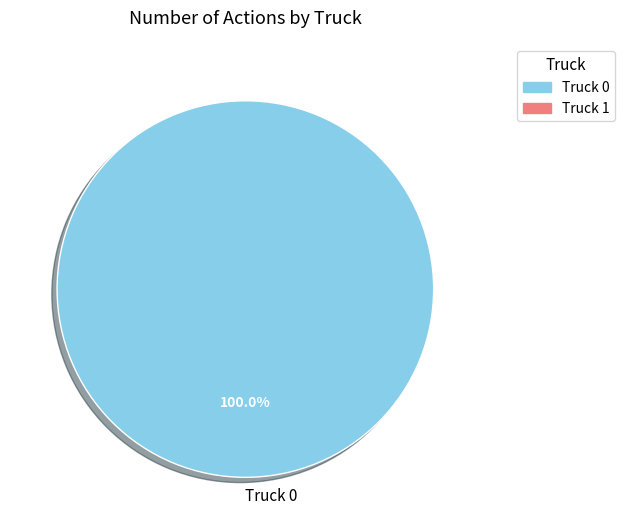

Rank the categories by value from highest to lowest.

Truck 0